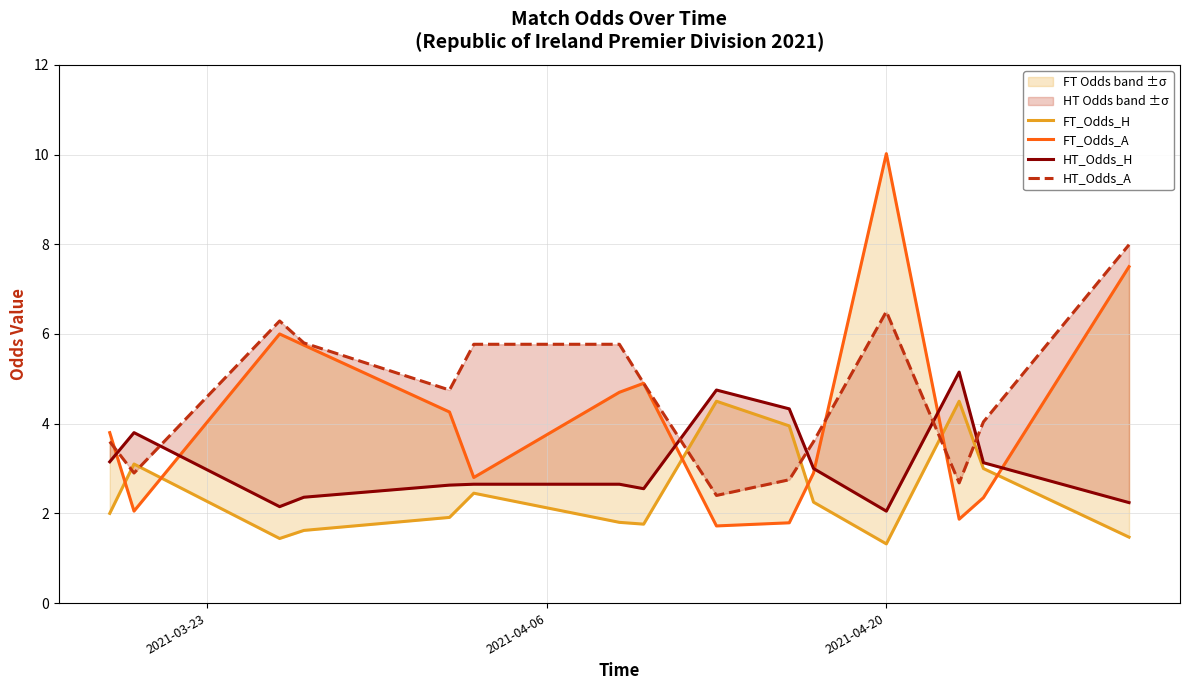

What is the value of the HT_Odds_H point at the 14th from the left?

3.1